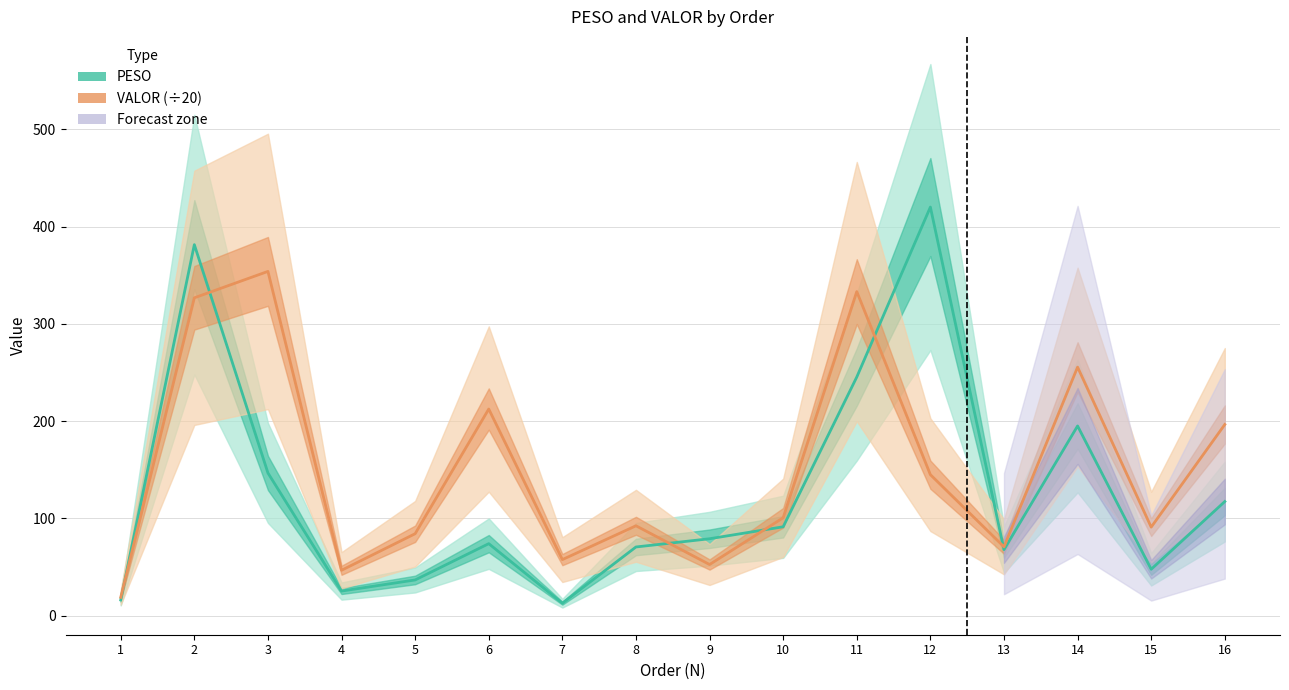

At which category is the sum across all series the highest?

2